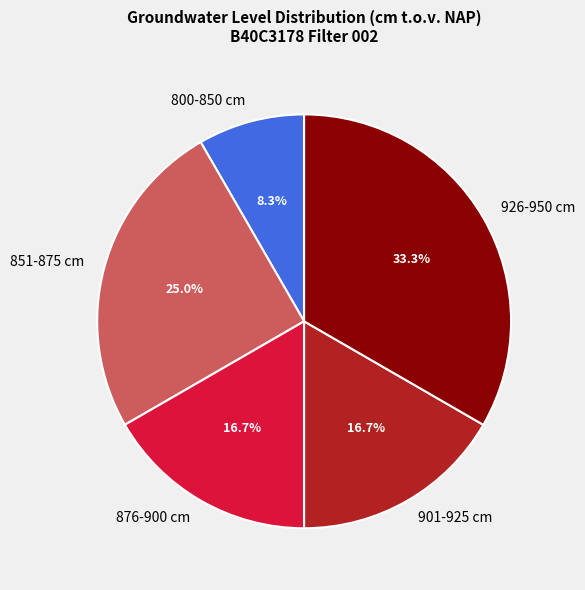

Does 800-850 cm represent more than half of the total?

No